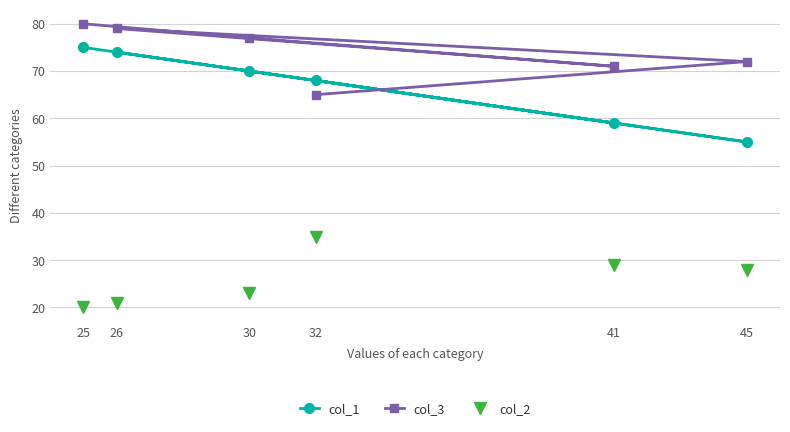

How many lines are shown in the chart?

3